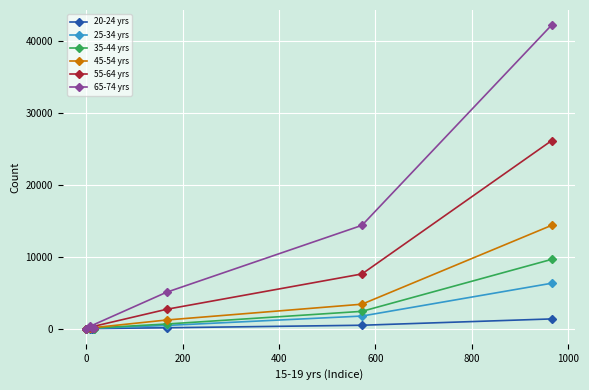

How many lines are shown in the chart?

6